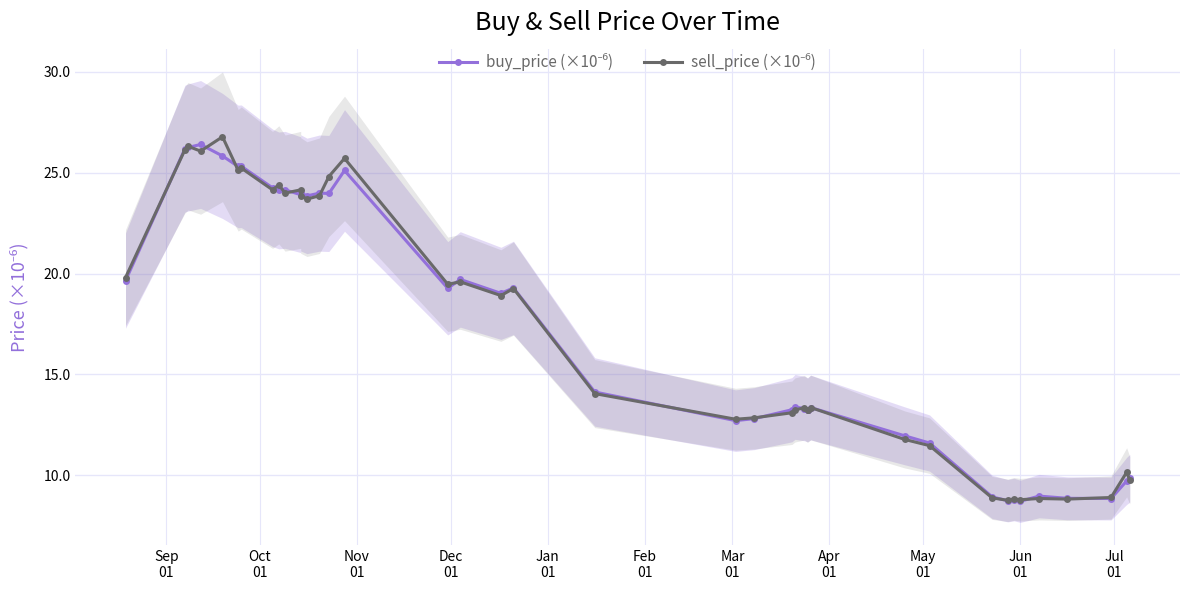

Which category has the lowest value across all series?

Jun 01